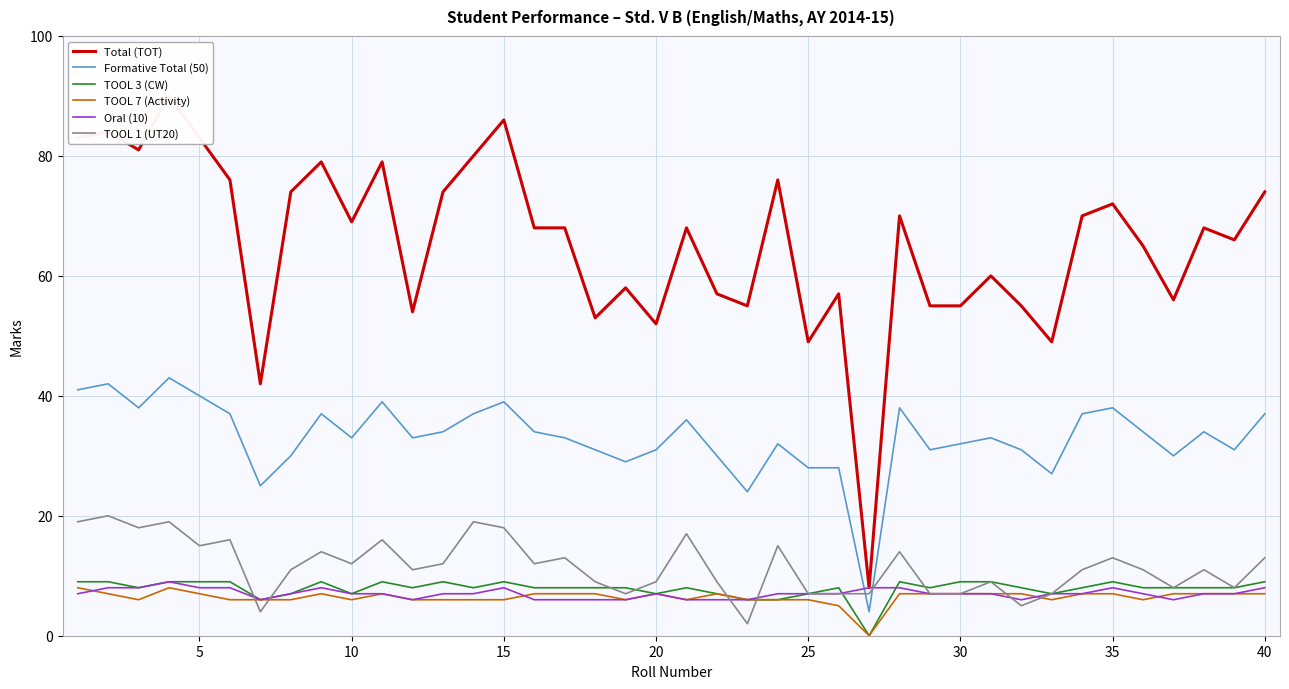

True or false: TOOL 1 (UT20) has a value of 6 at 35.

False